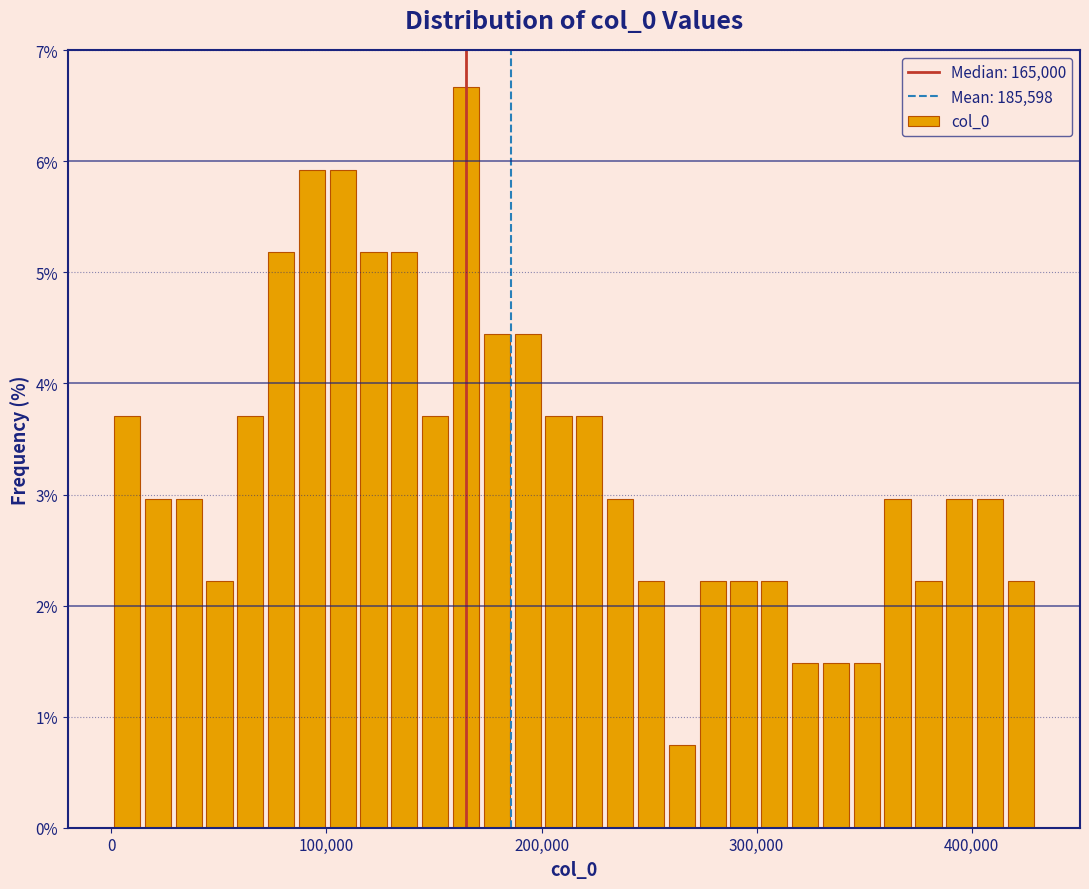

Read against the x-axis, roughly where is the centre of the tallest bar?

160000